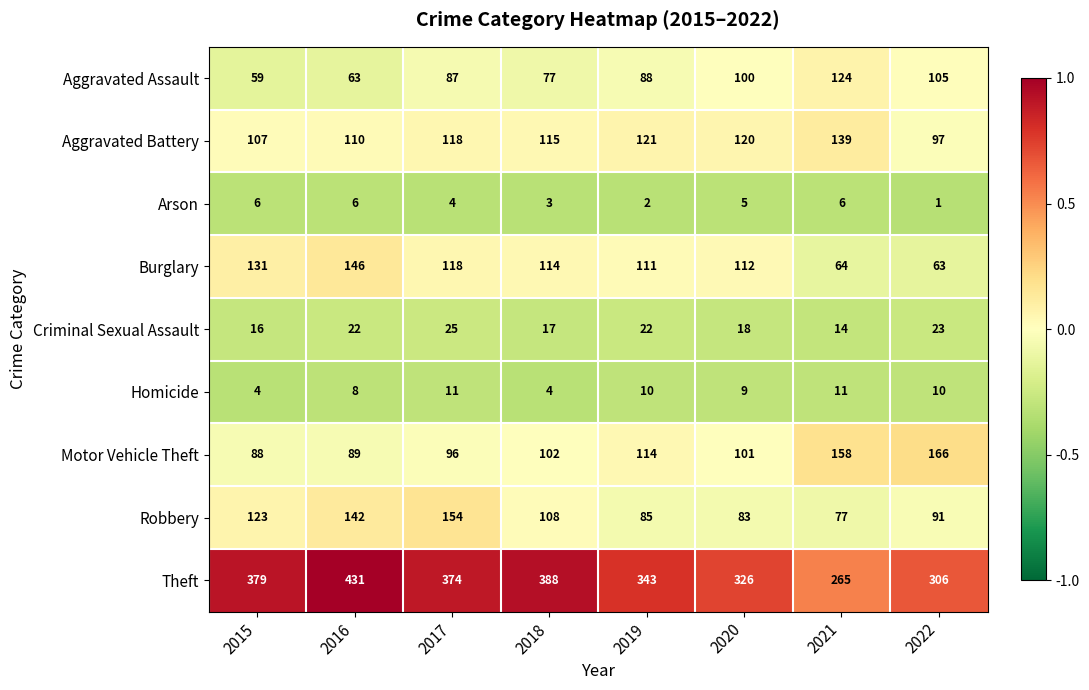

How many distinct data groups are displayed?

9